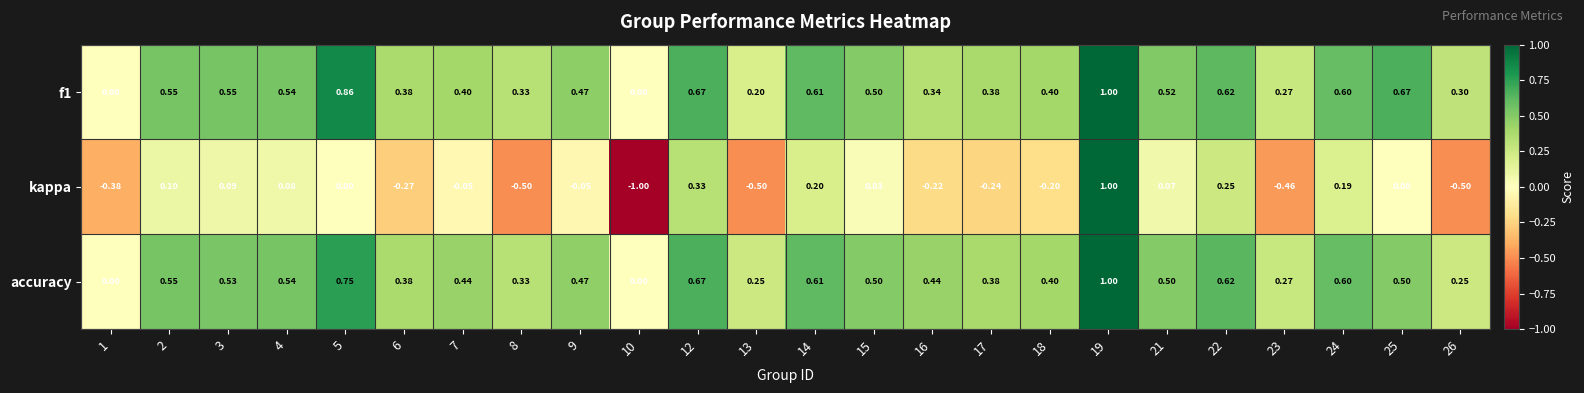

Which series has the widest spread of values?

kappa